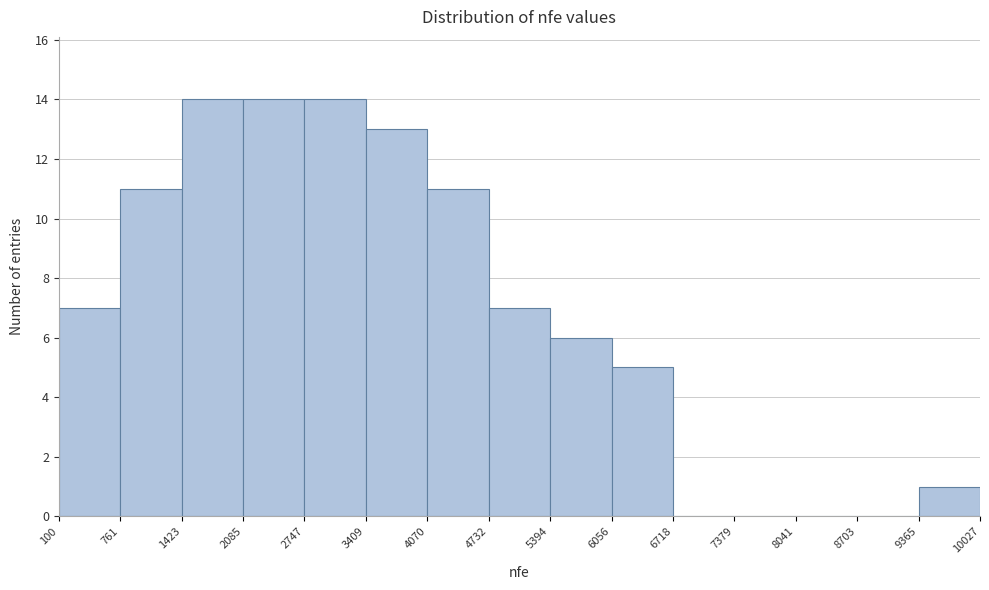

Reading left to right, list every bar in this chart as the range it spans on the x-axis followed by its height. The values are not printed on the chart, so give them approximately, as read against the axis.

100 to 761: 7
761 to 1423: 11
1423 to 2085: 14
2085 to 2747: 14
2747 to 3409: 14
3409 to 4070: 13
4070 to 4732: 11
4732 to 5394: 7
5394 to 6056: 6
6056 to 6718: 5
6718 to 7379: 0
7379 to 8041: 0
8041 to 8703: 0
8703 to 9365: 0
9365 to 10027: 1